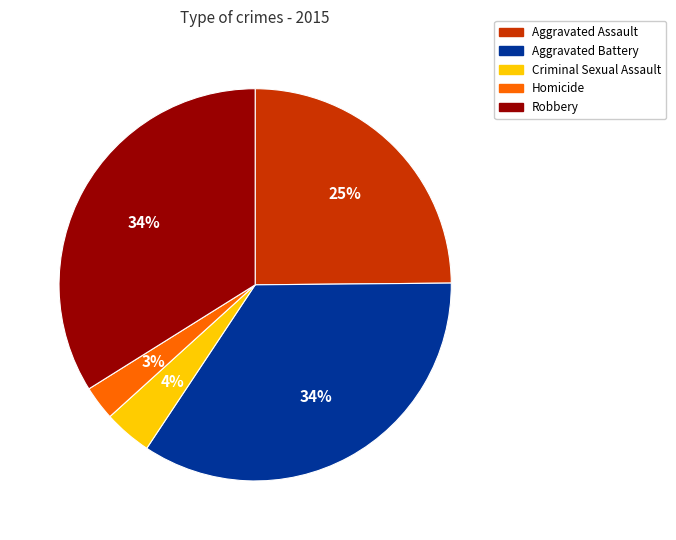

Which slice is the smallest?

Homicide